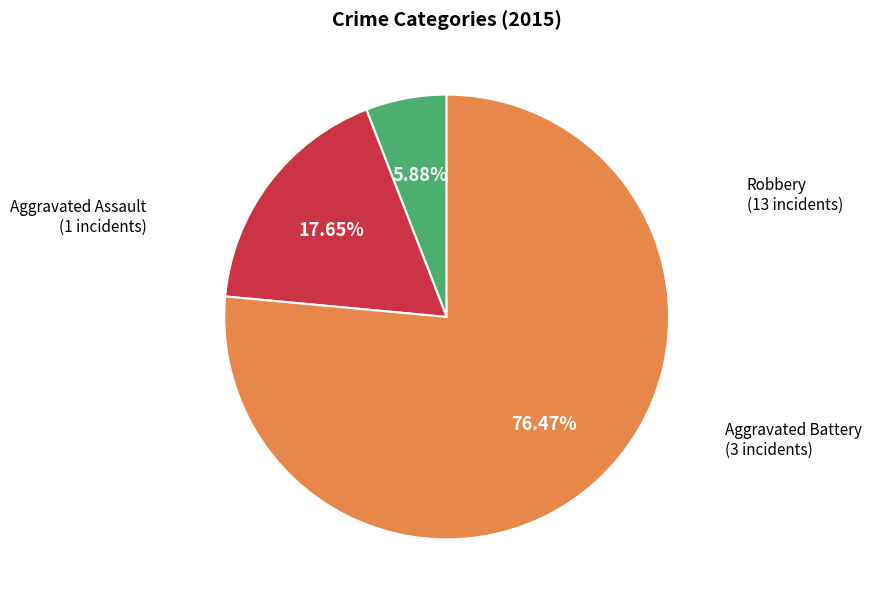

Is there a majority slice in this chart?

Yes